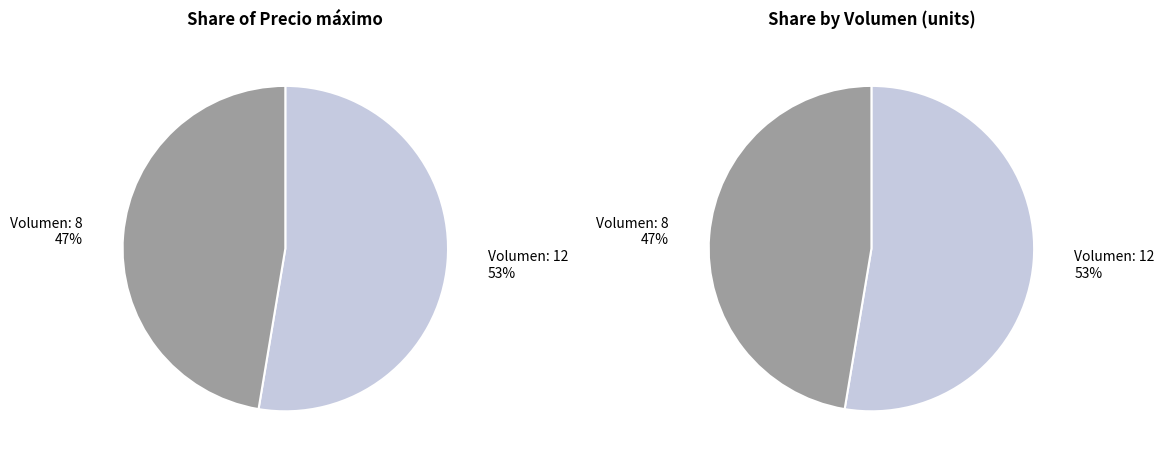

What is the smallest slice in the pie chart?

8